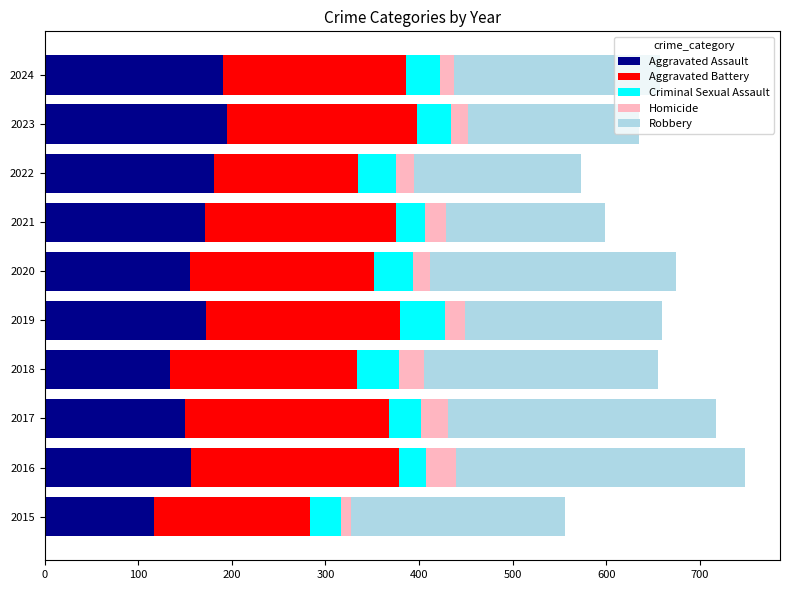

What is the minimum value for Aggravated Assault?

117